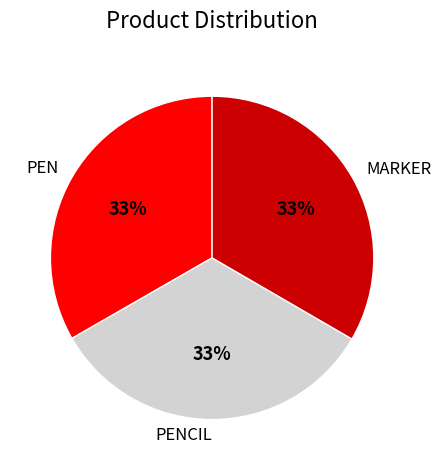

Do PEN and MARKER together represent more than half of the pie?

Yes